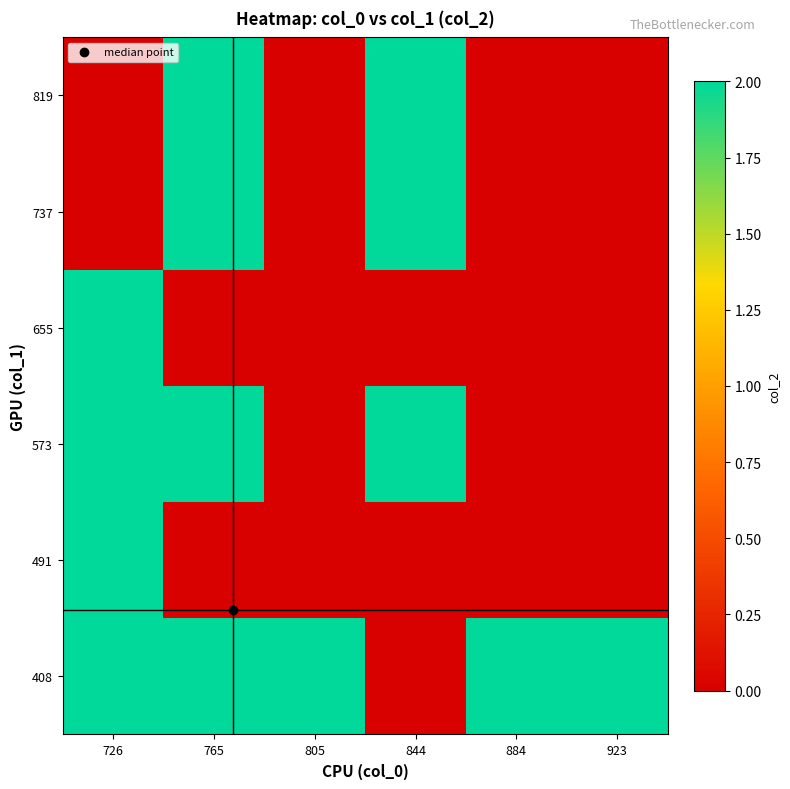

What is the maximum value shown in the chart?

2